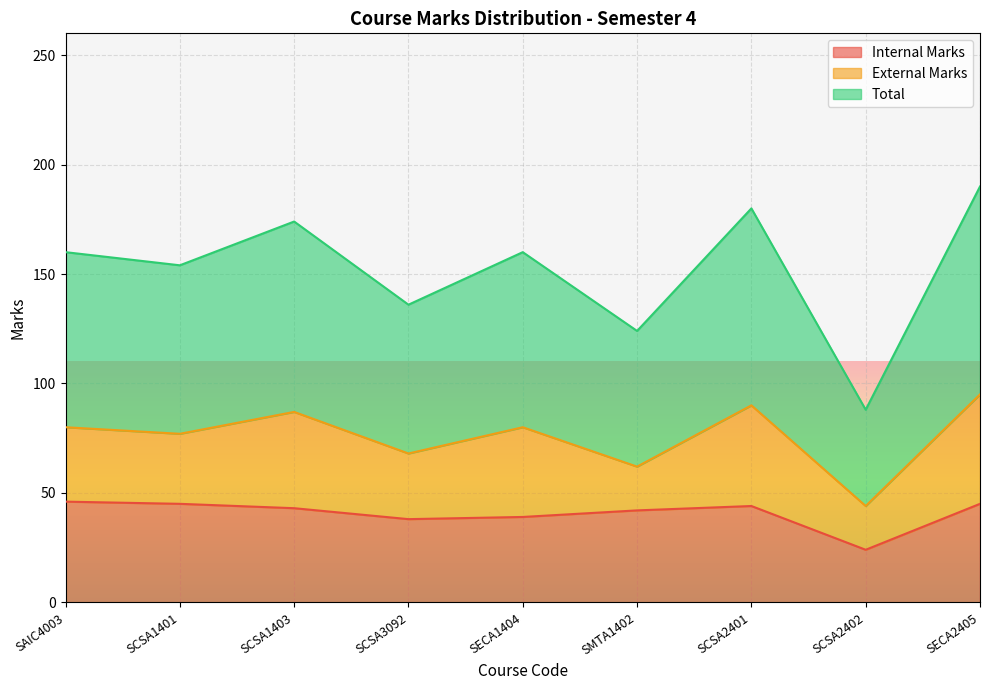

At which label does Internal Marks first exceed 43?

SAIC4003